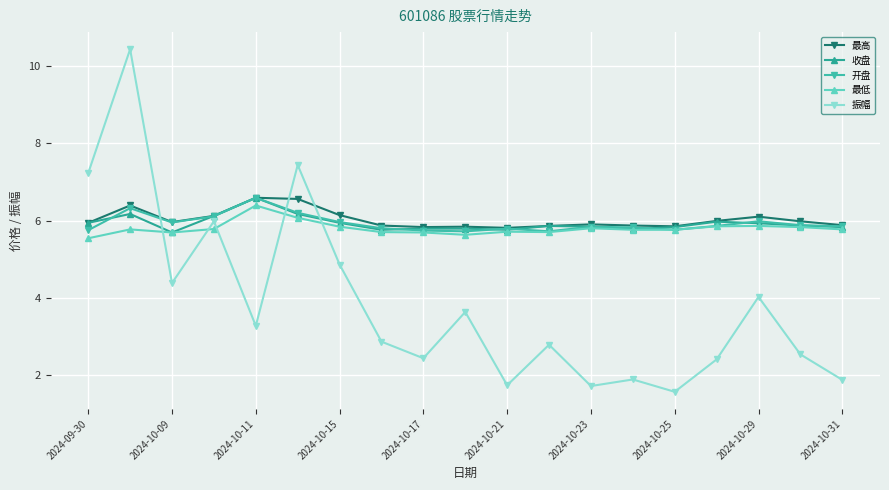

What is the value of the 振幅 point at the 17th from the left?

4.0